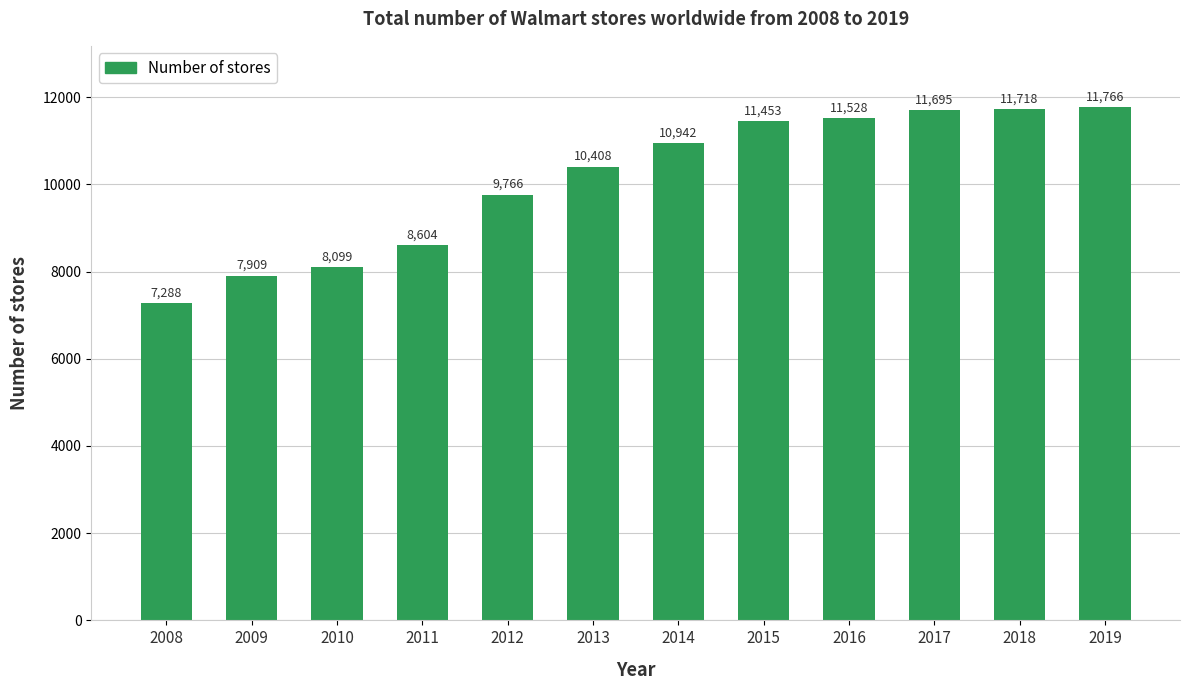

At which category does the chart reach its peak across all series?

2019